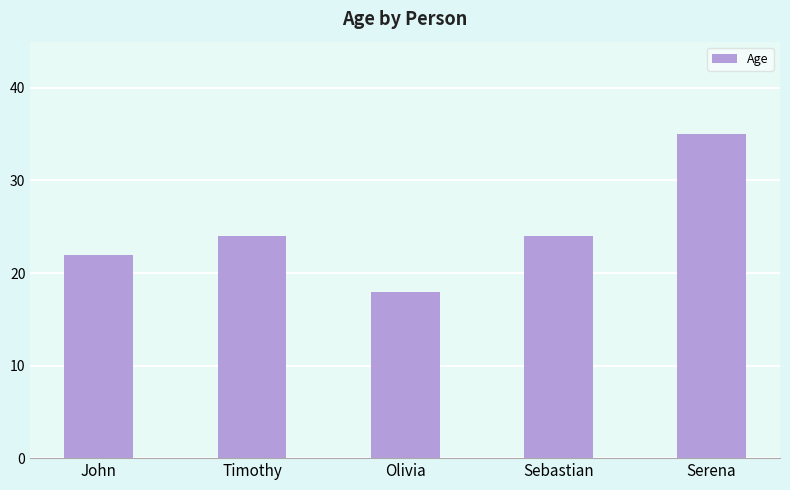

Reading left to right, transcribe all the data shown in this chart.

John=22	Timothy=24	Olivia=18	Sebastian=24	Serena=35